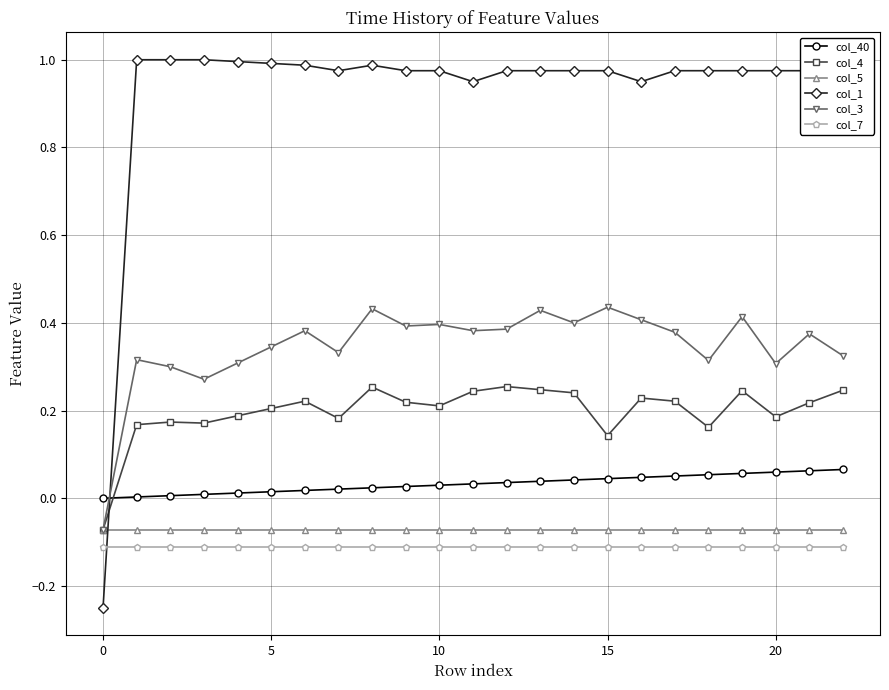

True or false: col_7 and col_5 intersect in this chart.

False